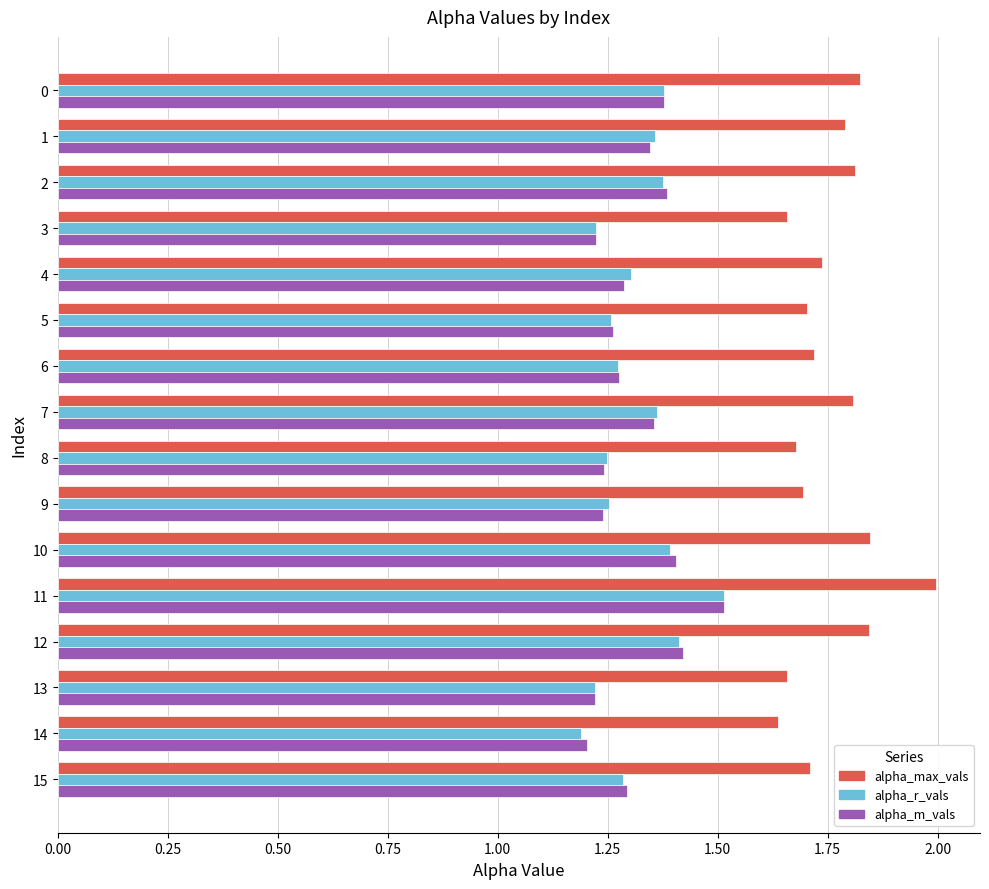

True or false: alpha_m_vals has a value of 1.3 at 6.

True